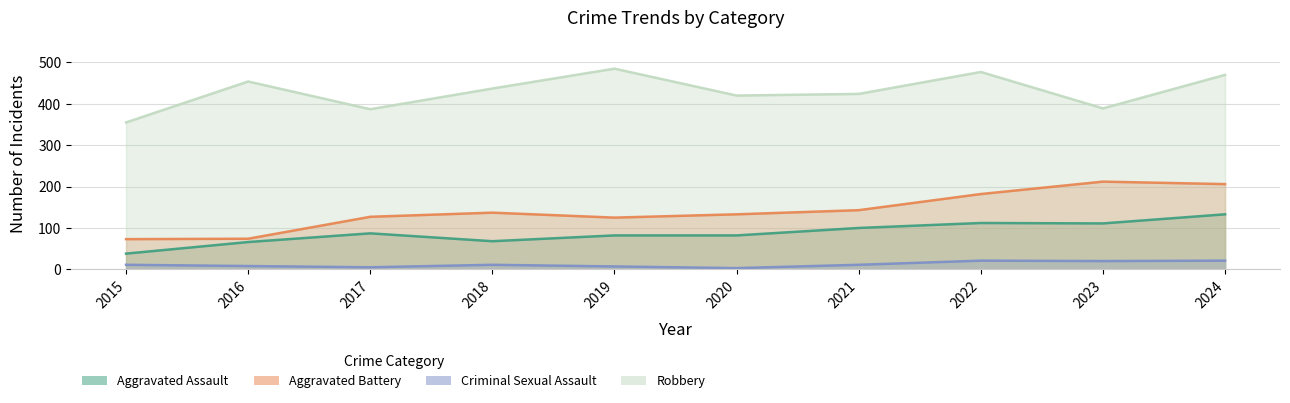

At 2020, list the series in order from largest to smallest.

Robbery, Aggravated Battery, Aggravated Assault, Criminal Sexual Assault